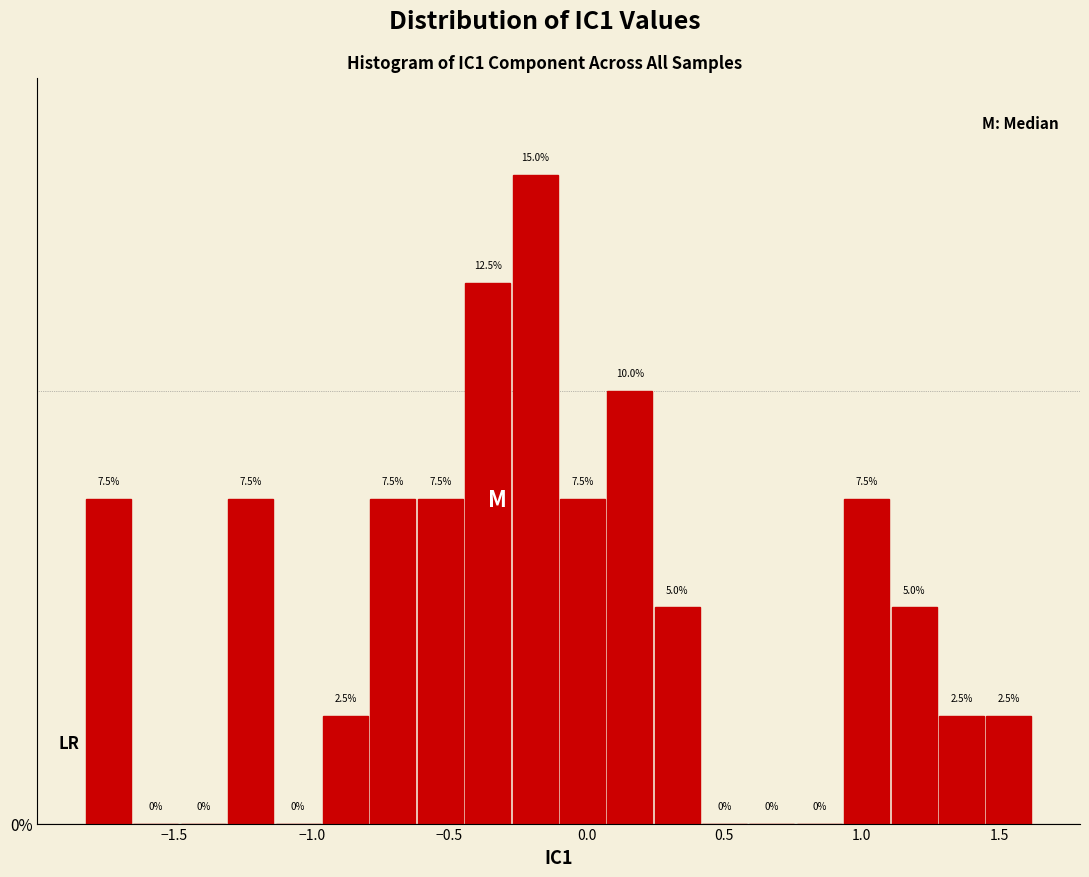

Read against the x-axis, roughly where is the centre of the tallest bar?

-0.20